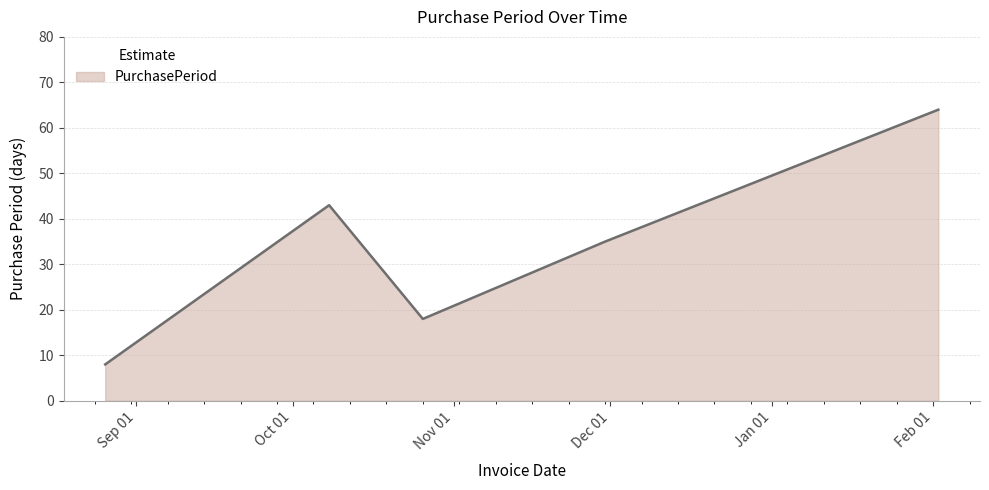

What is the minimum value shown in the chart?

8